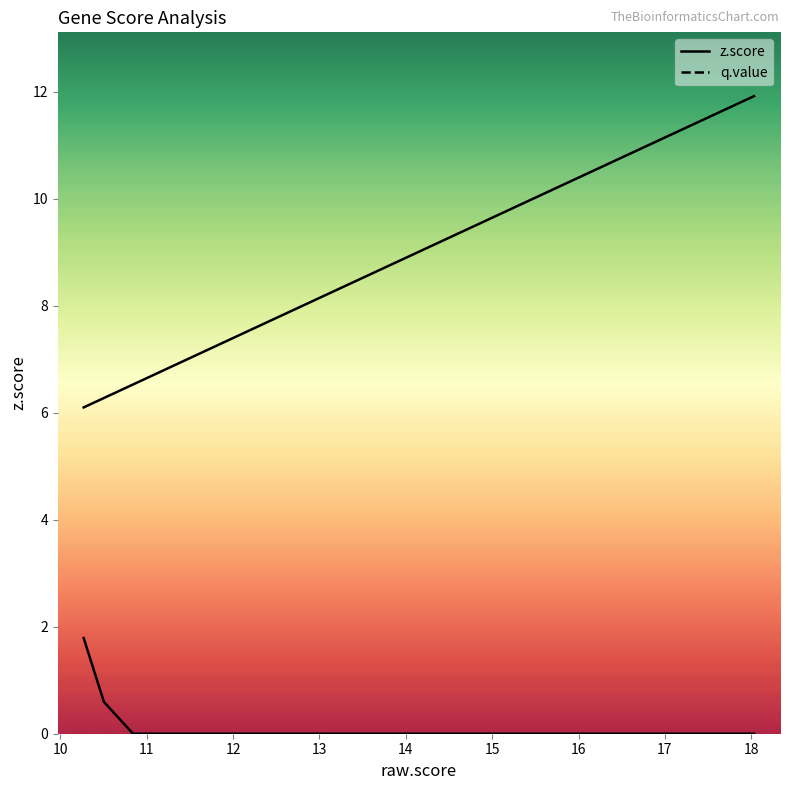

List the series in order of their peak value, highest first.

z.score, q.value